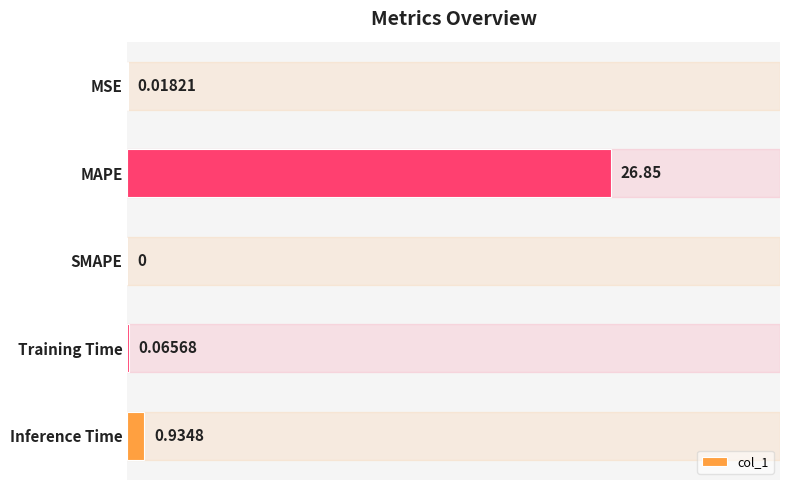

How many positive values are there?

4